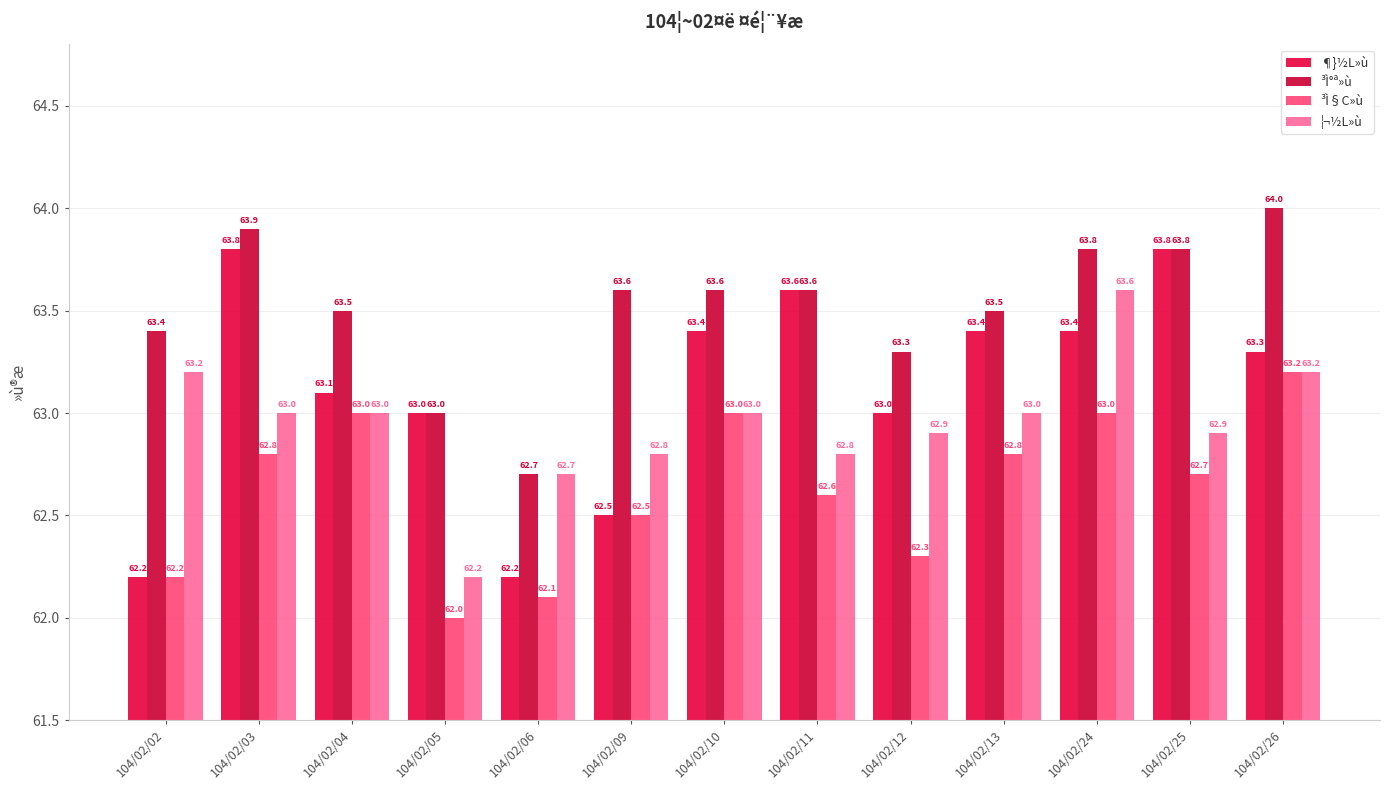

Does the chart contain any negative values?

No